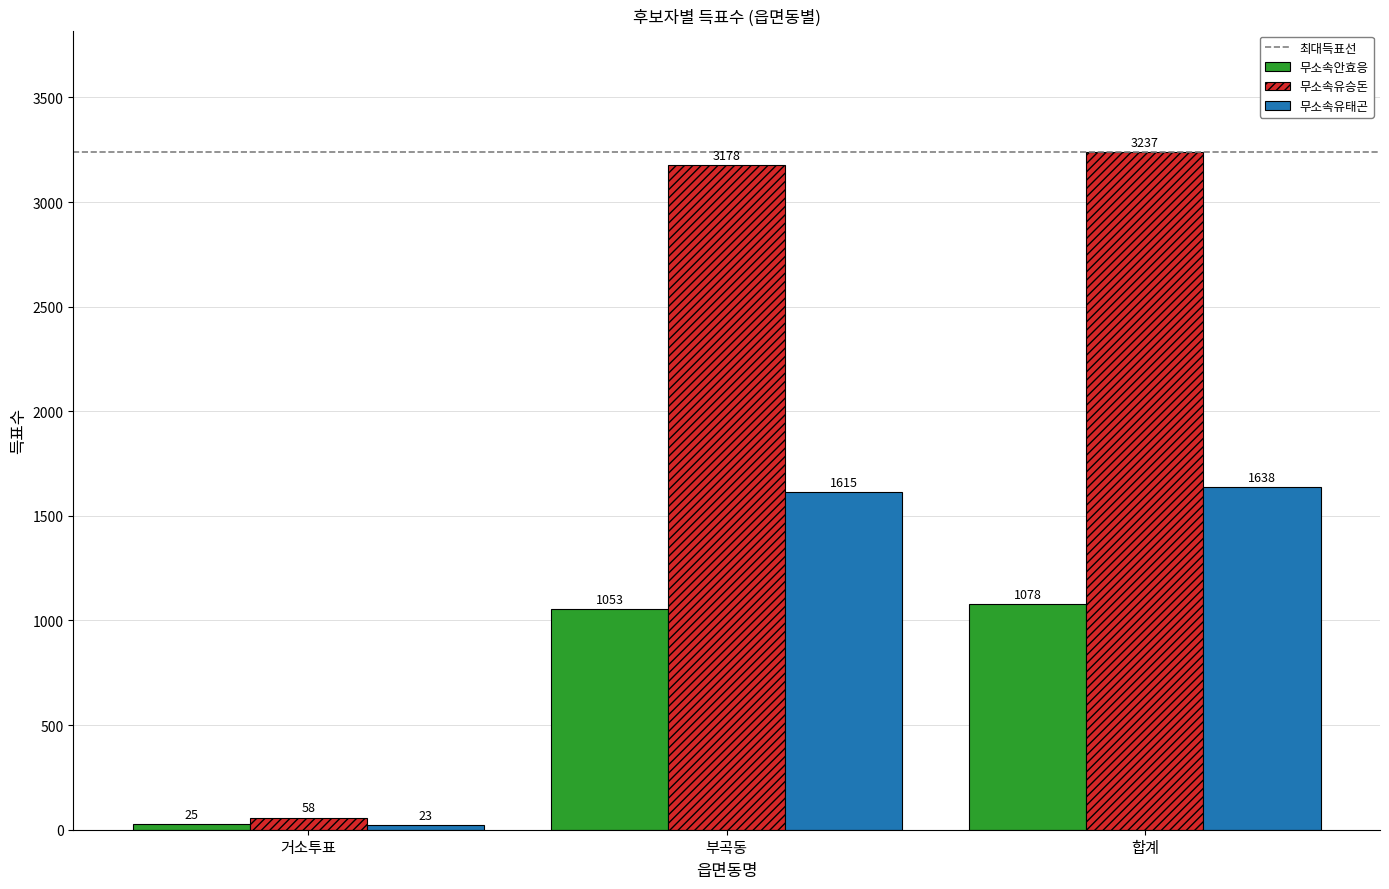

How many distinct data groups are displayed?

3